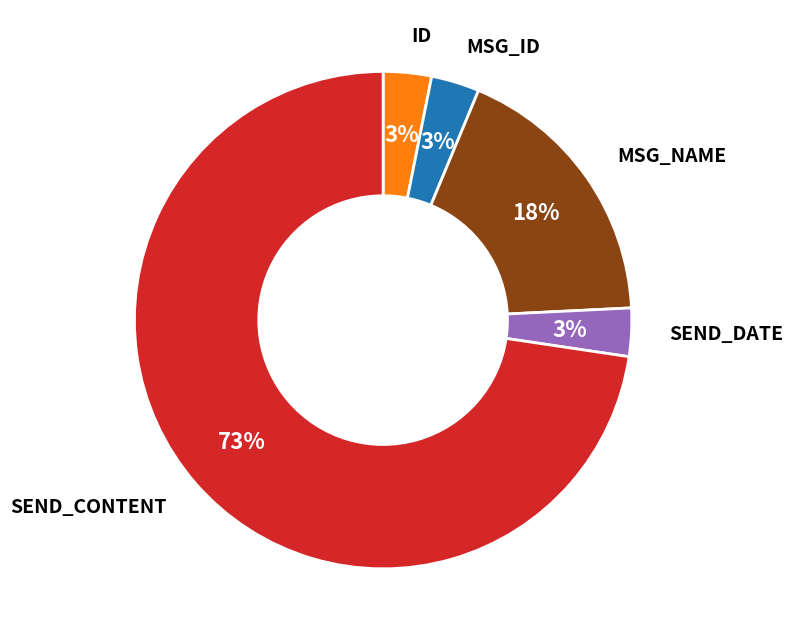

Between MSG_NAME and MSG_ID, which is larger?

MSG_NAME